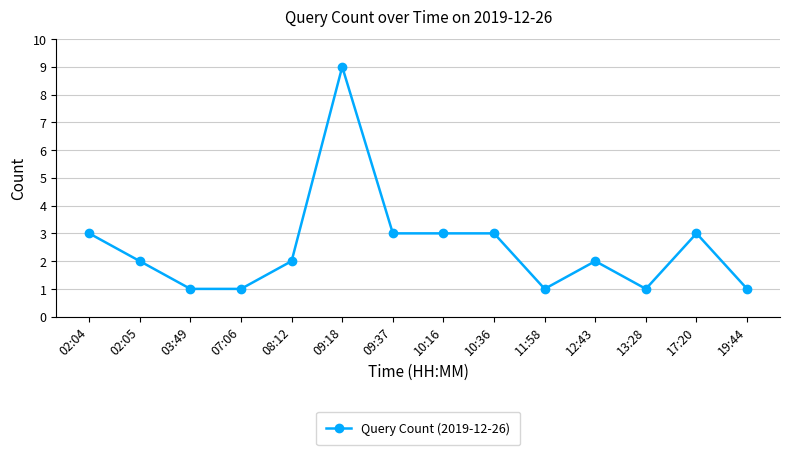

What is the value of the 9th point from the left?

3